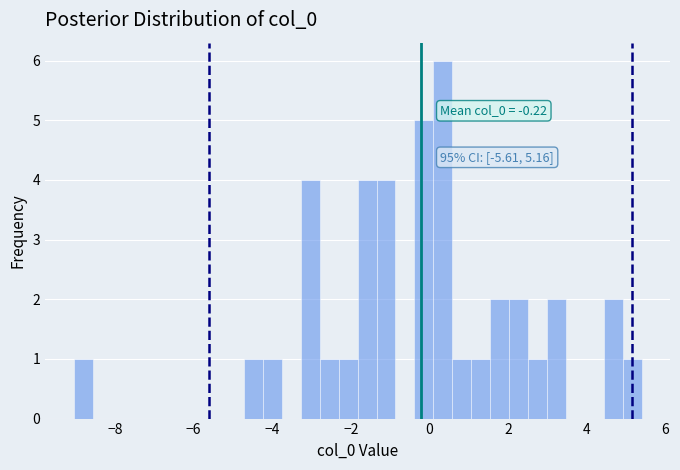

Read against the x-axis, roughly where is the centre of the tallest bar?

0.4